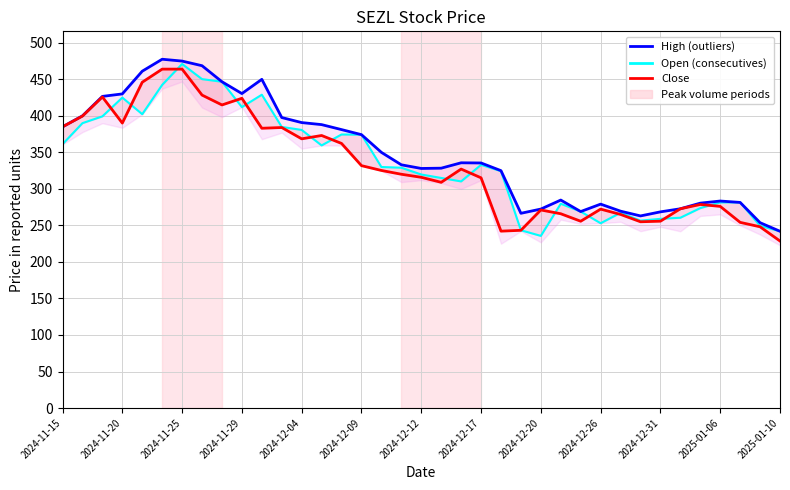

What is the label of the 11th point from the right?

26